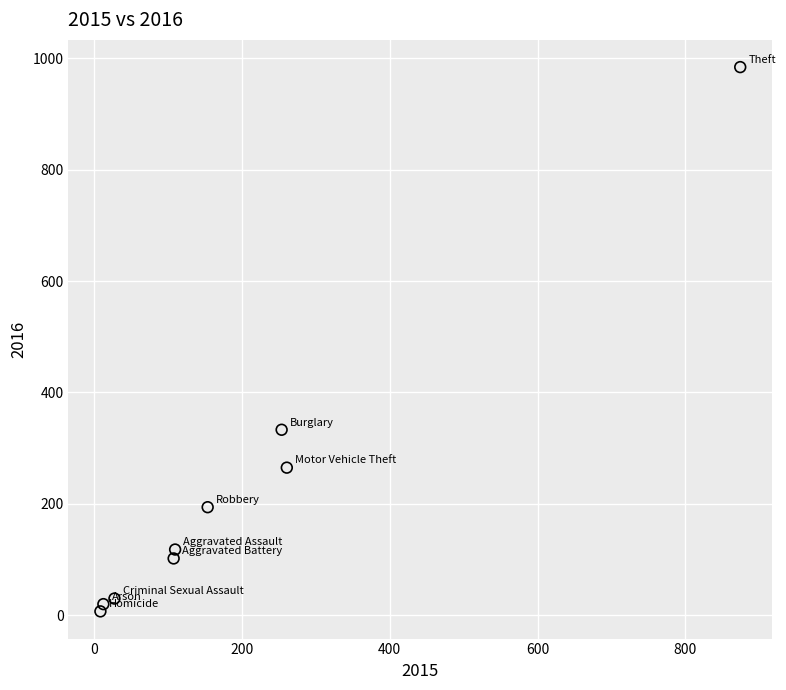

What is the average X value?

201